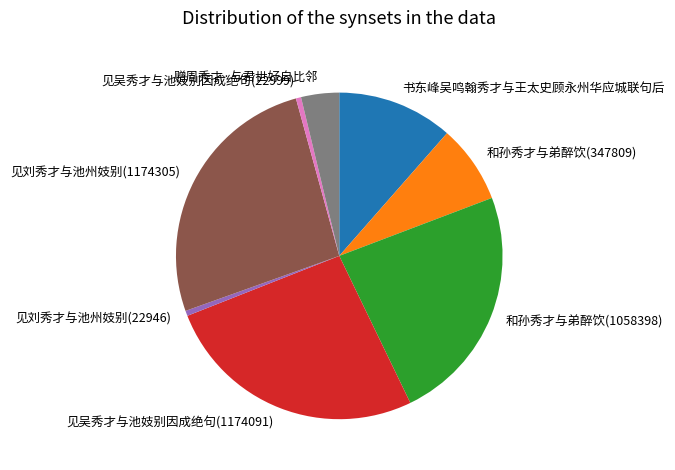

Approximately how many times larger is the value at 书东峰吴鸣翰秀才与王太史顾永州华应城联句后 compared to 和孙秀才与弟醉饮(347809)?

1.5